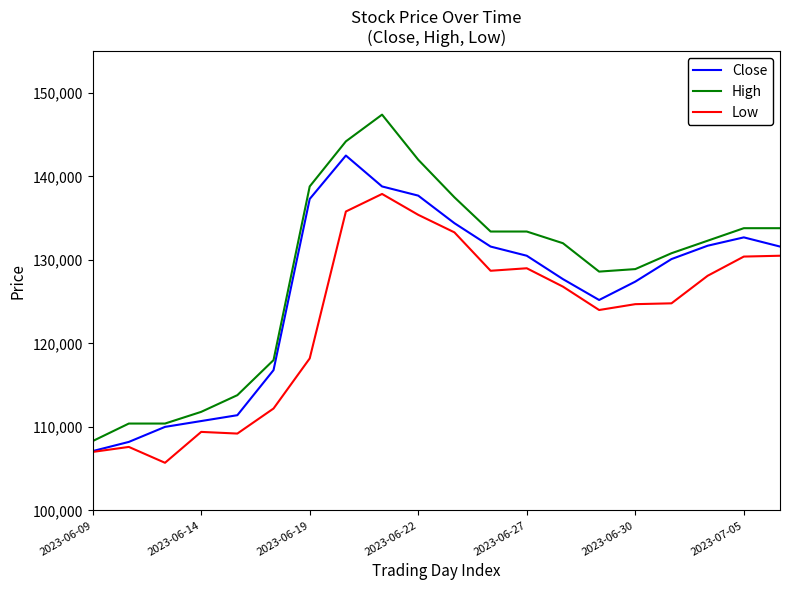

Which series has the largest total across all categories?

High